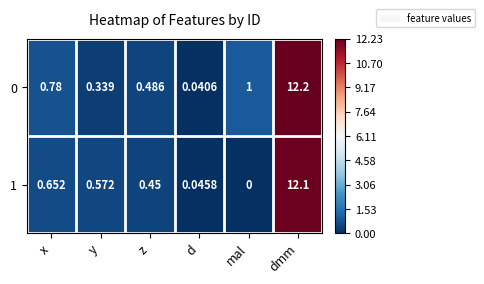

Is the value of 1 at dmm greater than the value of 0 at x?

Yes